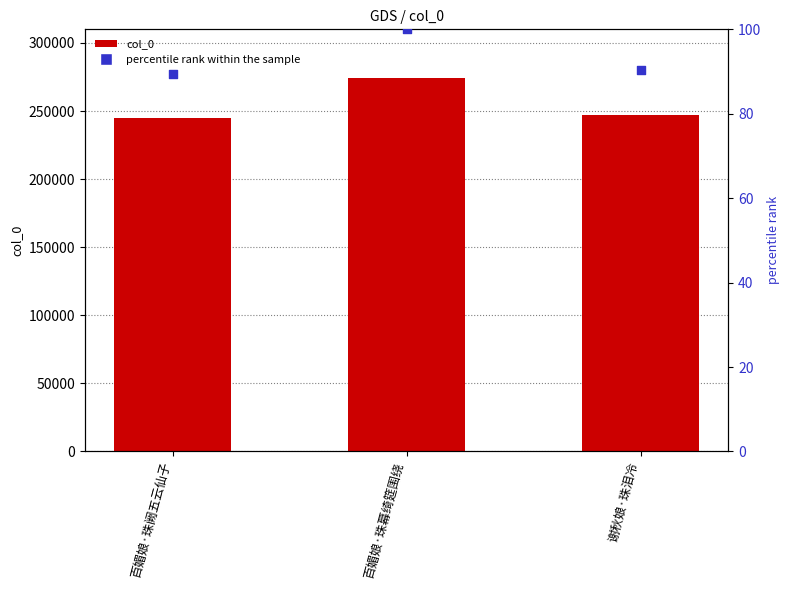

Is the value of percentile rank within the sample at 谢秋娘·珠泪冷 greater than the value of col_0 at 百媚娘·珠幕绮筵围绕?

No